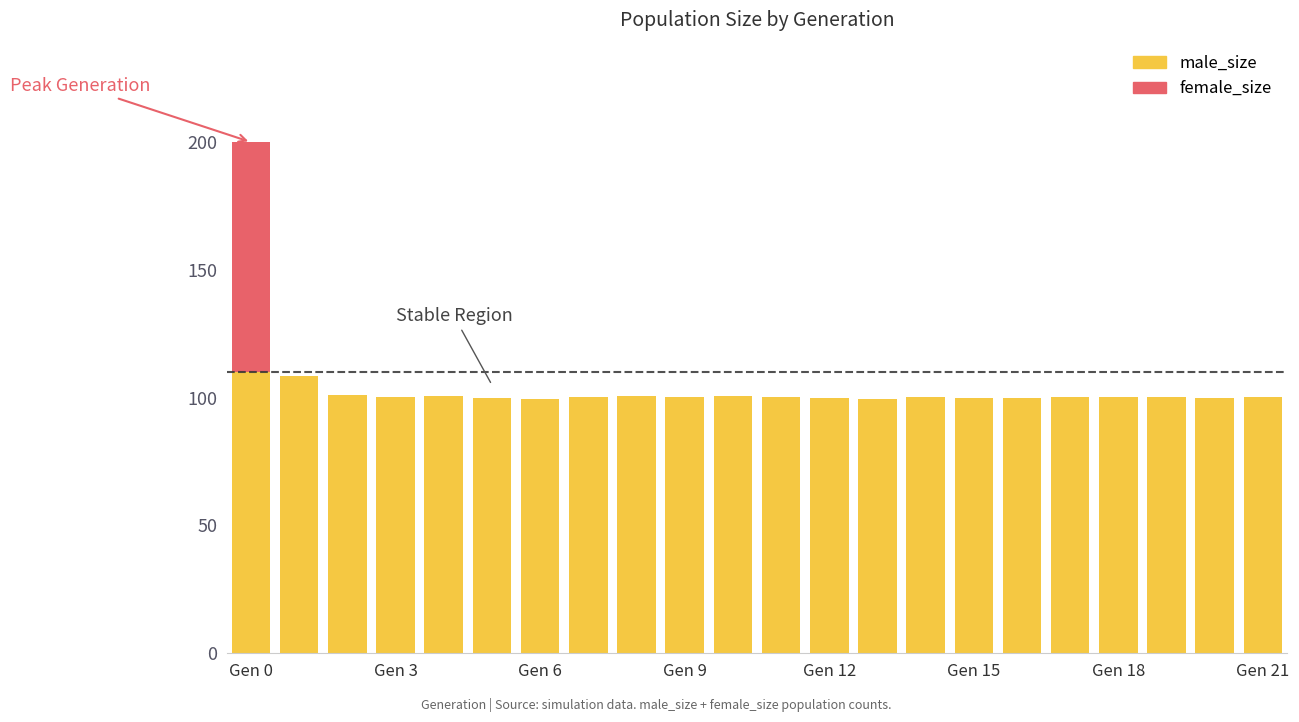

Does the chart contain stacked bars?

Yes